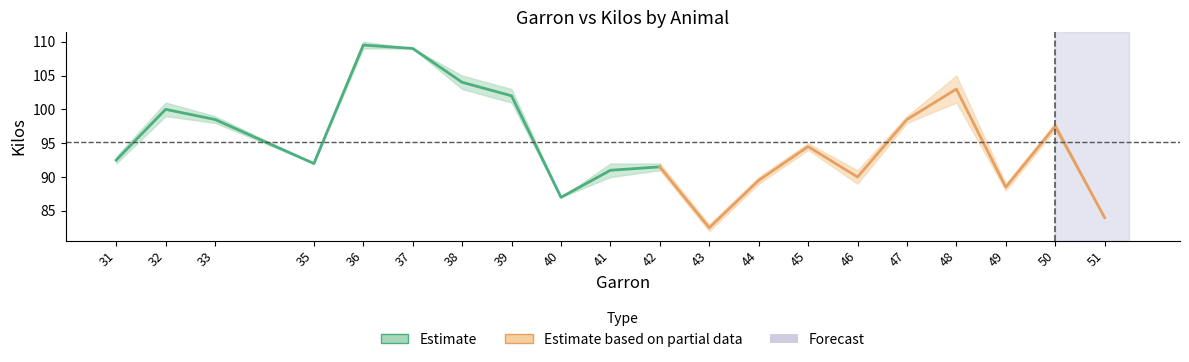

Read the Garron value at 45, to the nearest 10.

40